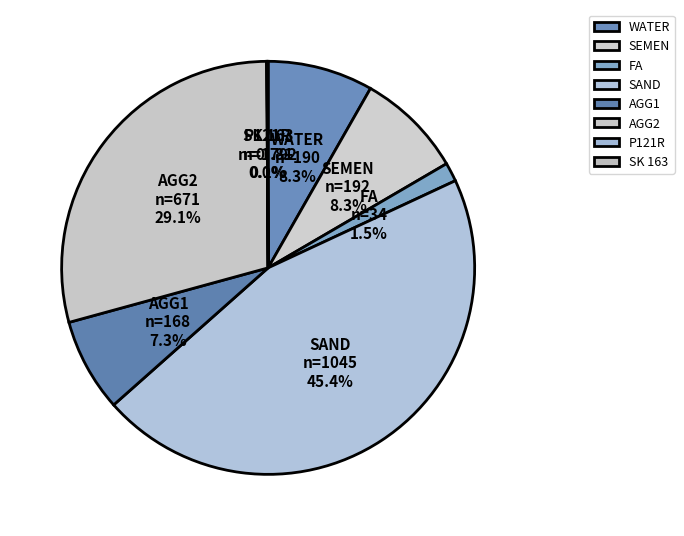

What portion of the pie excludes AGG2?

70.9%